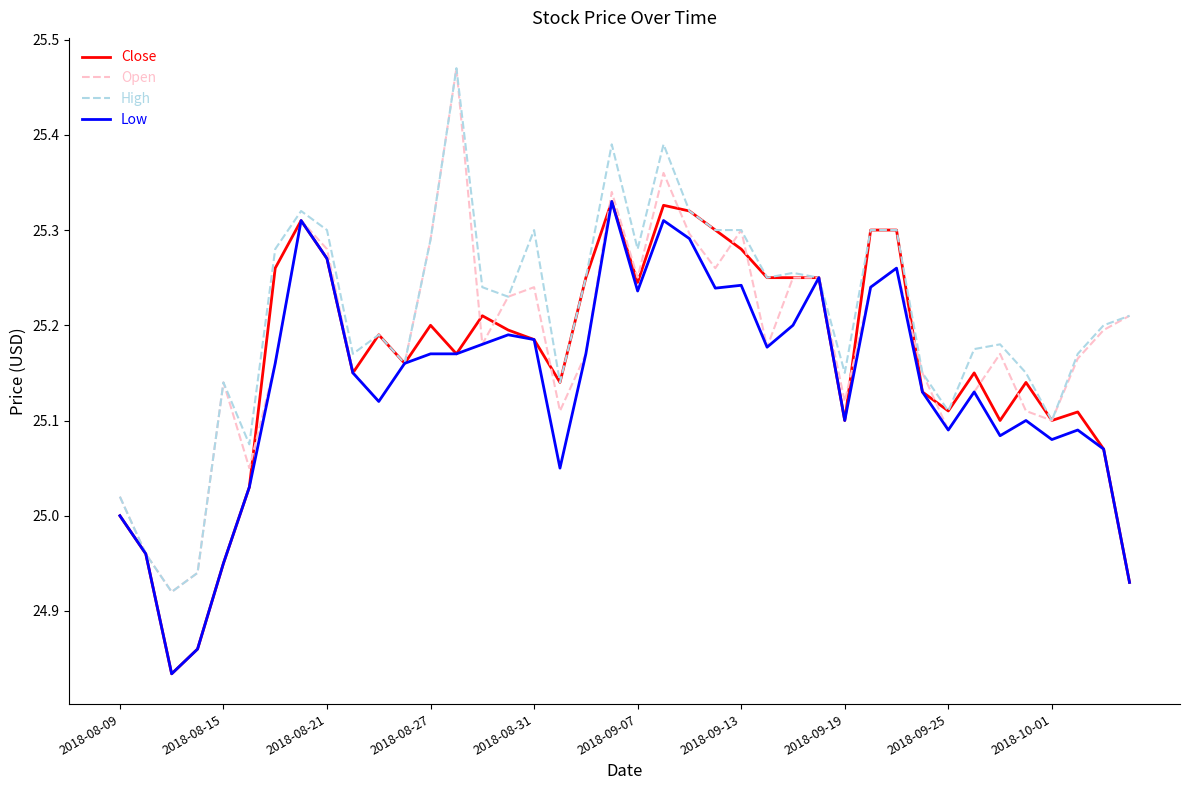

Rank the series by their average value, from lowest to highest.

Low, Close, Open, High